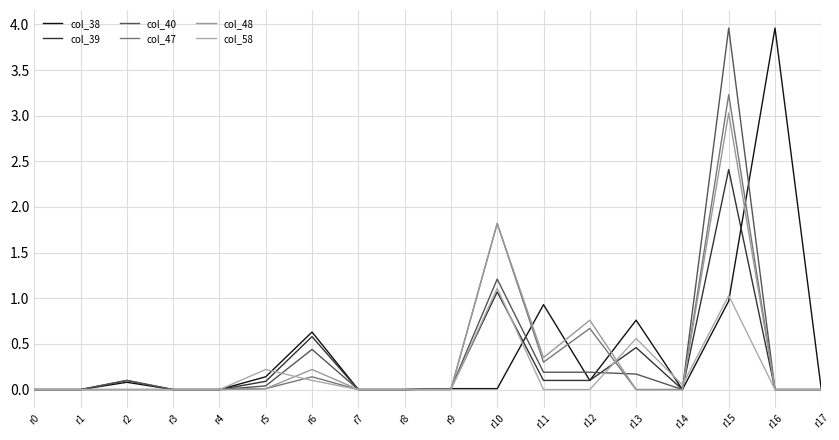

What is the difference between the maximum and minimum values in the col_47 series?

3.2